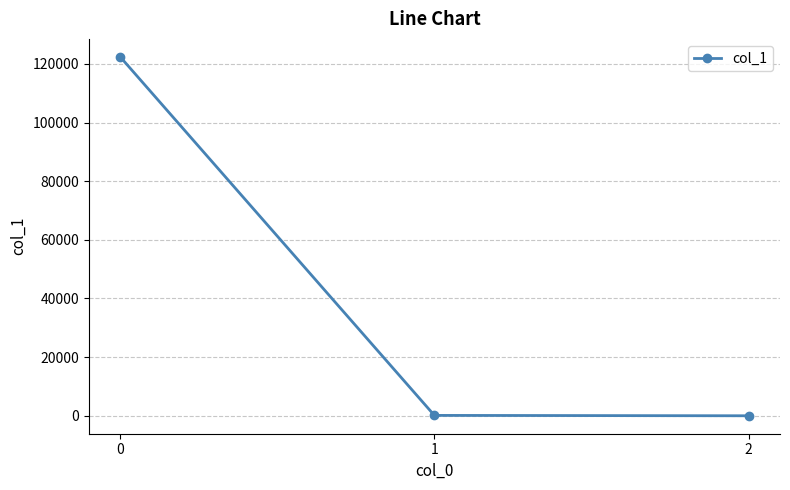

The chart shows a value of 122399.9 at 0. True or false?

True